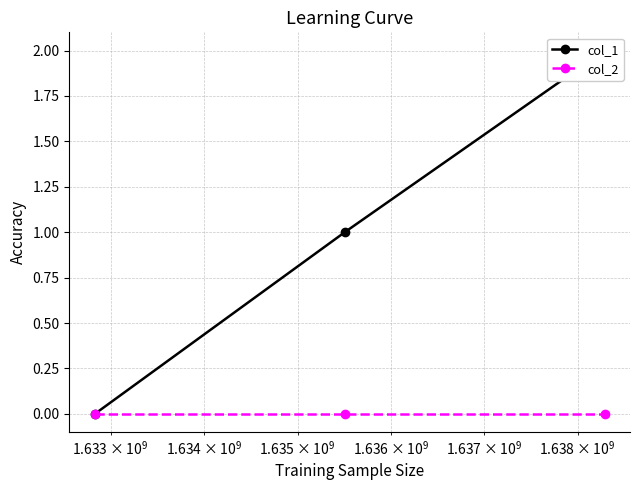

Does the chart have visible grid lines?

Yes